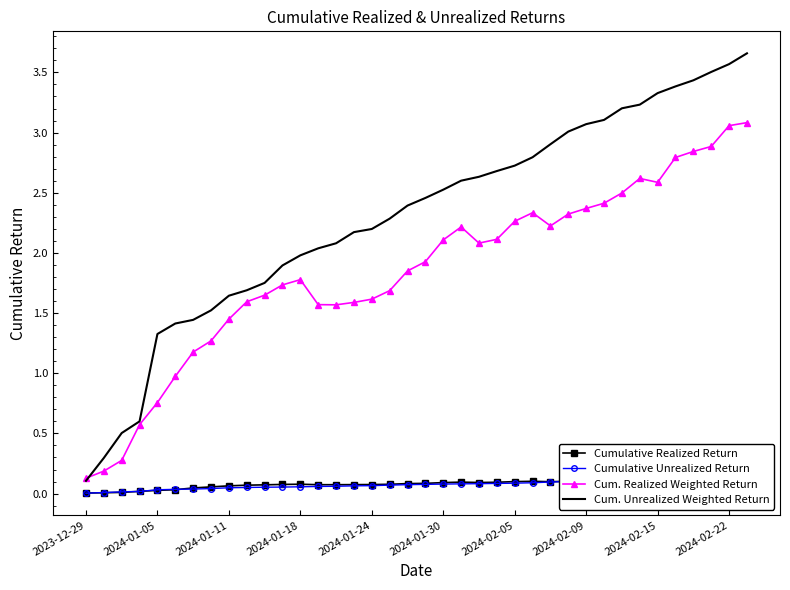

How many interior local peaks does the Cumulative Realized Return series have?

4